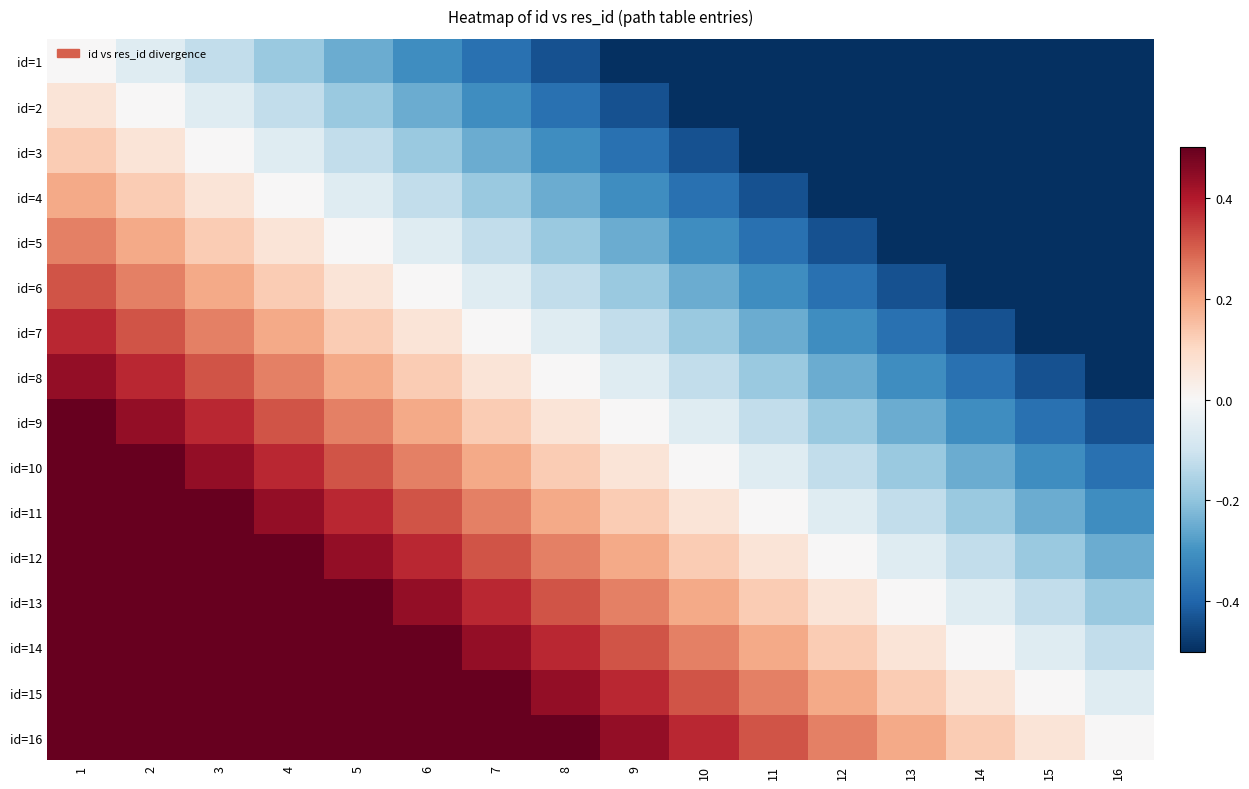

Reading left to right, extract all data points from this chart.

id=1: 1=0.0	2=-0.1	3=-0.1	4=-0.2	5=-0.2	6=-0.3	7=-0.4	8=-0.4	9=-0.5	10=-0.6	11=-0.6	12=-0.7	13=-0.8	14=-0.8	15=-0.9	16=-0.9
id=2: 1=0.1	2=0.0	3=-0.1	4=-0.1	5=-0.2	6=-0.2	7=-0.3	8=-0.4	9=-0.4	10=-0.5	11=-0.6	12=-0.6	13=-0.7	14=-0.8	15=-0.8	16=-0.9
id=3: 1=0.1	2=0.1	3=0.0	4=-0.1	5=-0.1	6=-0.2	7=-0.2	8=-0.3	9=-0.4	10=-0.4	11=-0.5	12=-0.6	13=-0.6	14=-0.7	15=-0.8	16=-0.8
id=4: 1=0.2	2=0.1	3=0.1	4=0.0	5=-0.1	6=-0.1	7=-0.2	8=-0.2	9=-0.3	10=-0.4	11=-0.4	12=-0.5	13=-0.6	14=-0.6	15=-0.7	16=-0.8
id=5: 1=0.2	2=0.2	3=0.1	4=0.1	5=0.0	6=-0.1	7=-0.1	8=-0.2	9=-0.2	10=-0.3	11=-0.4	12=-0.4	13=-0.5	14=-0.6	15=-0.6	16=-0.7
id=6: 1=0.3	2=0.2	3=0.2	4=0.1	5=0.1	6=0.0	7=-0.1	8=-0.1	9=-0.2	10=-0.2	11=-0.3	12=-0.4	13=-0.4	14=-0.5	15=-0.6	16=-0.6
id=7: 1=0.4	2=0.3	3=0.2	4=0.2	5=0.1	6=0.1	7=0.0	8=-0.1	9=-0.1	10=-0.2	11=-0.2	12=-0.3	13=-0.4	14=-0.4	15=-0.5	16=-0.6
id=8: 1=0.4	2=0.4	3=0.3	4=0.2	5=0.2	6=0.1	7=0.1	8=0.0	9=-0.1	10=-0.1	11=-0.2	12=-0.2	13=-0.3	14=-0.4	15=-0.4	16=-0.5
id=9: 1=0.5	2=0.4	3=0.4	4=0.3	5=0.2	6=0.2	7=0.1	8=0.1	9=0.0	10=-0.1	11=-0.1	12=-0.2	13=-0.2	14=-0.3	15=-0.4	16=-0.4
id=10: 1=0.6	2=0.5	3=0.4	4=0.4	5=0.3	6=0.2	7=0.2	8=0.1	9=0.1	10=0.0	11=-0.1	12=-0.1	13=-0.2	14=-0.2	15=-0.3	16=-0.4
id=11: 1=0.6	2=0.6	3=0.5	4=0.4	5=0.4	6=0.3	7=0.2	8=0.2	9=0.1	10=0.1	11=0.0	12=-0.1	13=-0.1	14=-0.2	15=-0.2	16=-0.3
id=12: 1=0.7	2=0.6	3=0.6	4=0.5	5=0.4	6=0.4	7=0.3	8=0.2	9=0.2	10=0.1	11=0.1	12=0.0	13=-0.1	14=-0.1	15=-0.2	16=-0.2
id=13: 1=0.8	2=0.7	3=0.6	4=0.6	5=0.5	6=0.4	7=0.4	8=0.3	9=0.2	10=0.2	11=0.1	12=0.1	13=0.0	14=-0.1	15=-0.1	16=-0.2
id=14: 1=0.8	2=0.8	3=0.7	4=0.6	5=0.6	6=0.5	7=0.4	8=0.4	9=0.3	10=0.2	11=0.2	12=0.1	13=0.1	14=0.0	15=-0.1	16=-0.1
id=15: 1=0.9	2=0.8	3=0.8	4=0.7	5=0.6	6=0.6	7=0.5	8=0.4	9=0.4	10=0.3	11=0.2	12=0.2	13=0.1	14=0.1	15=0.0	16=-0.1
id=16: 1=0.9	2=0.9	3=0.8	4=0.8	5=0.7	6=0.6	7=0.6	8=0.5	9=0.4	10=0.4	11=0.3	12=0.2	13=0.2	14=0.1	15=0.1	16=0.0